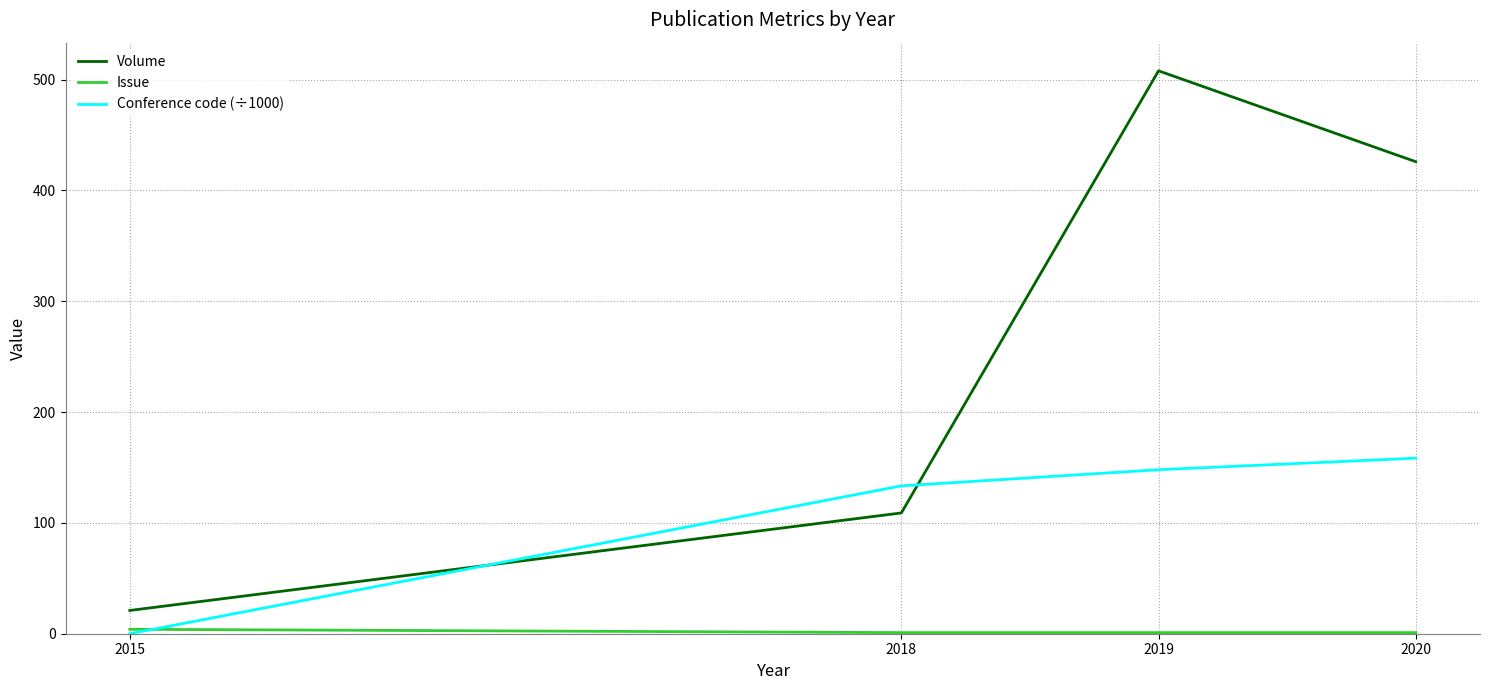

What is the maximum value shown in the chart?

508.0